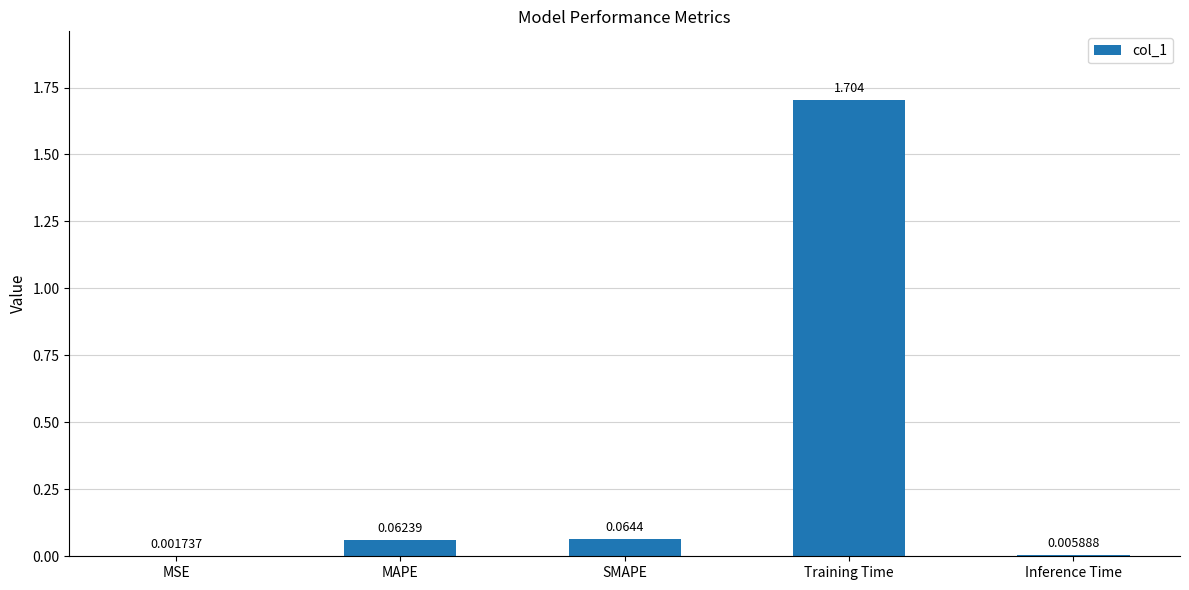

Which has a higher value, Inference Time or MAPE?

MAPE